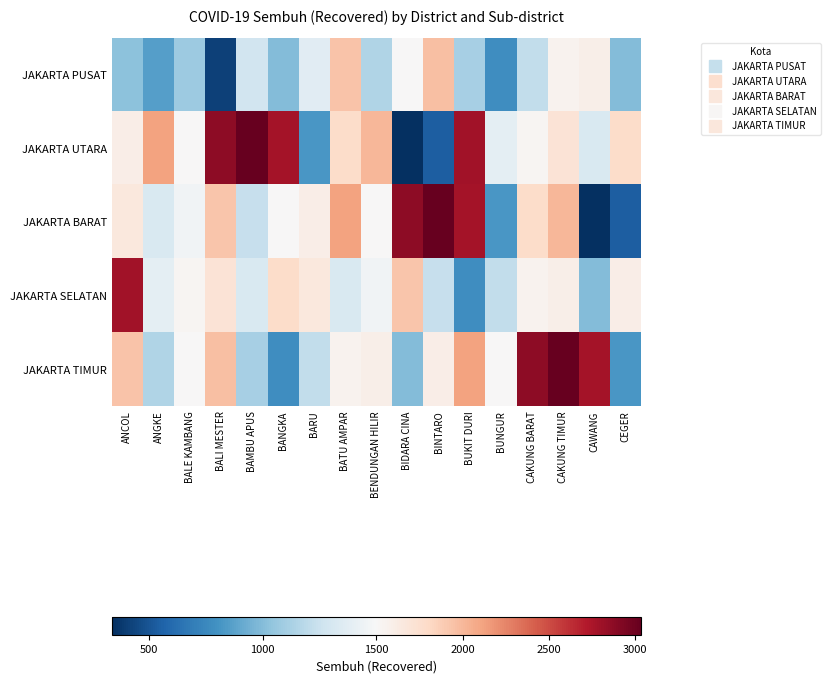

Which label corresponds to the smallest value in the chart?

BIDARA CINA